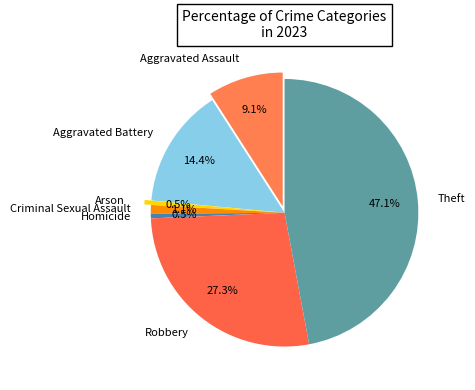

What is the ratio of the value at Aggravated Battery to the value at Theft?

0.3